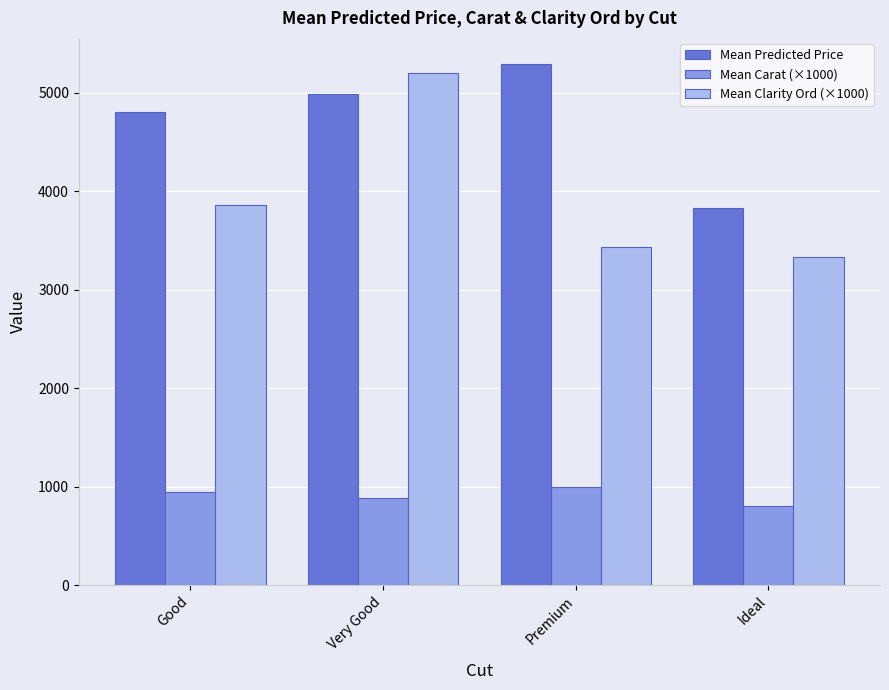

Is the value of Mean Predicted Price at Good greater than the value of Mean Carat (×1000) at Good?

Yes